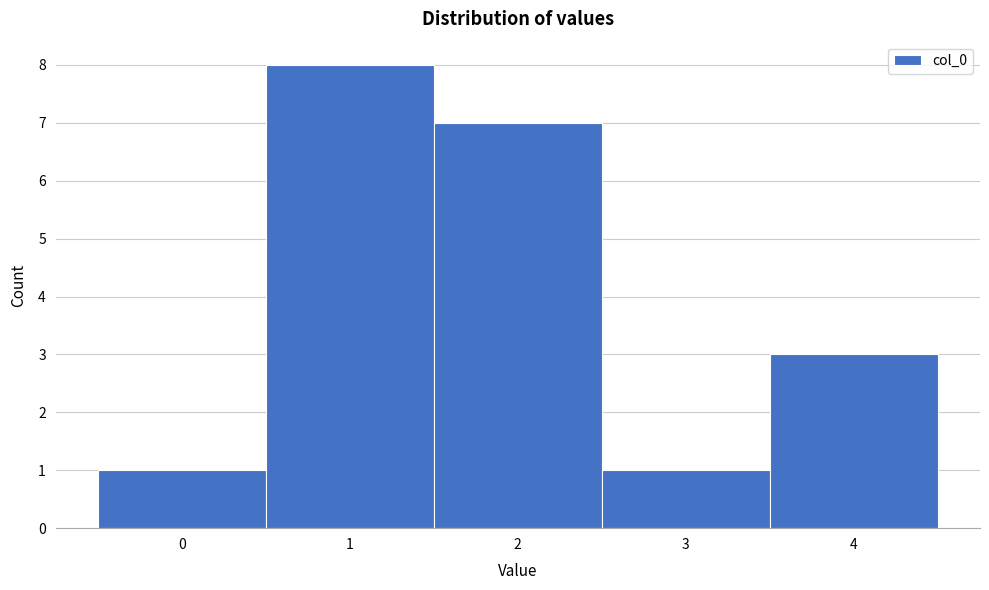

Reading left to right, list every bar in this chart as the range it spans on the x-axis followed by its height. The values are not printed on the chart, so give them approximately, as read against the axis.

-0.5 to 0.5: 1
0.5 to 1.5: 8
1.5 to 2.5: 7
2.5 to 3.5: 1
3.5 to 4.5: 3